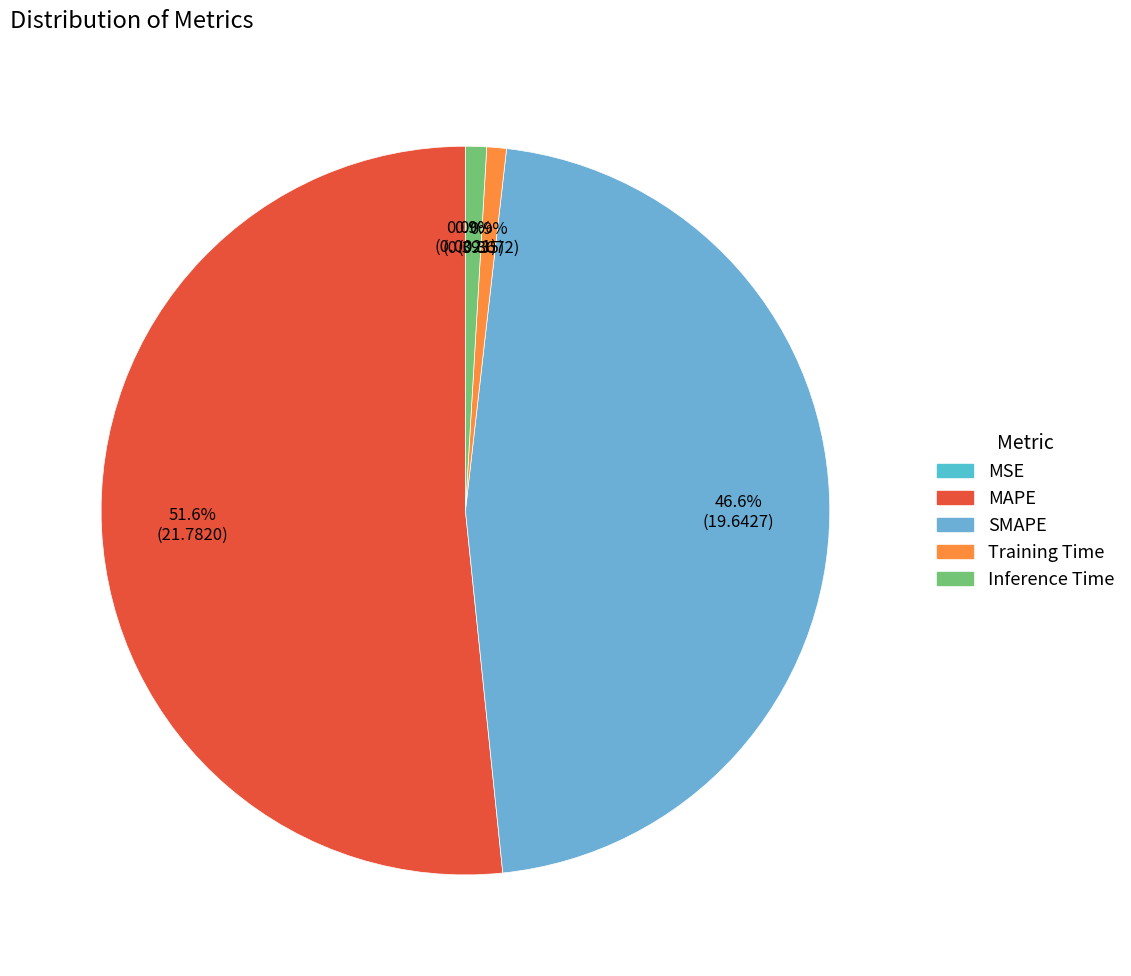

What is the change in value from MSE to Training Time?

+0.4